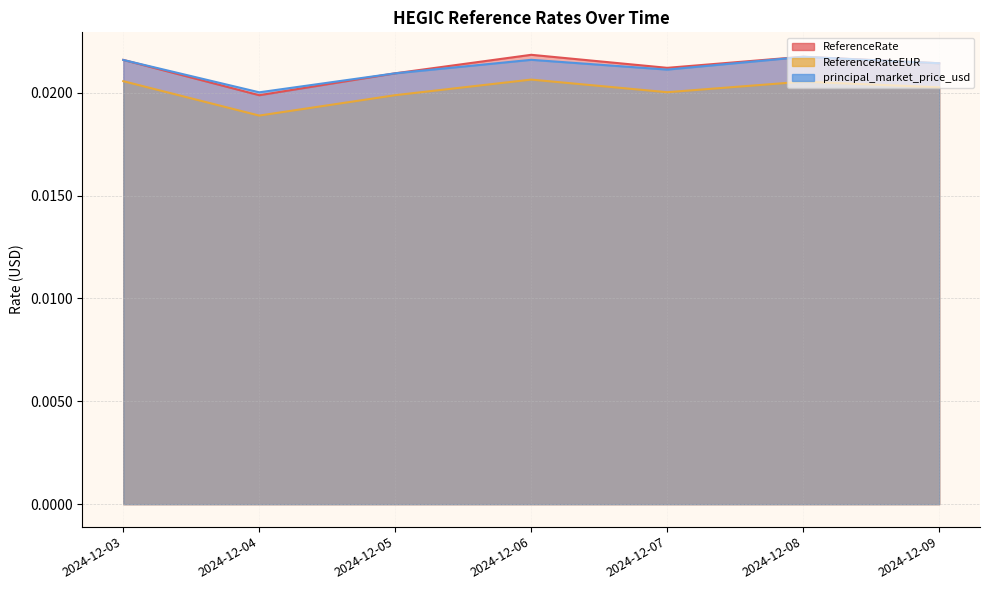

How many distinct data groups are displayed?

3